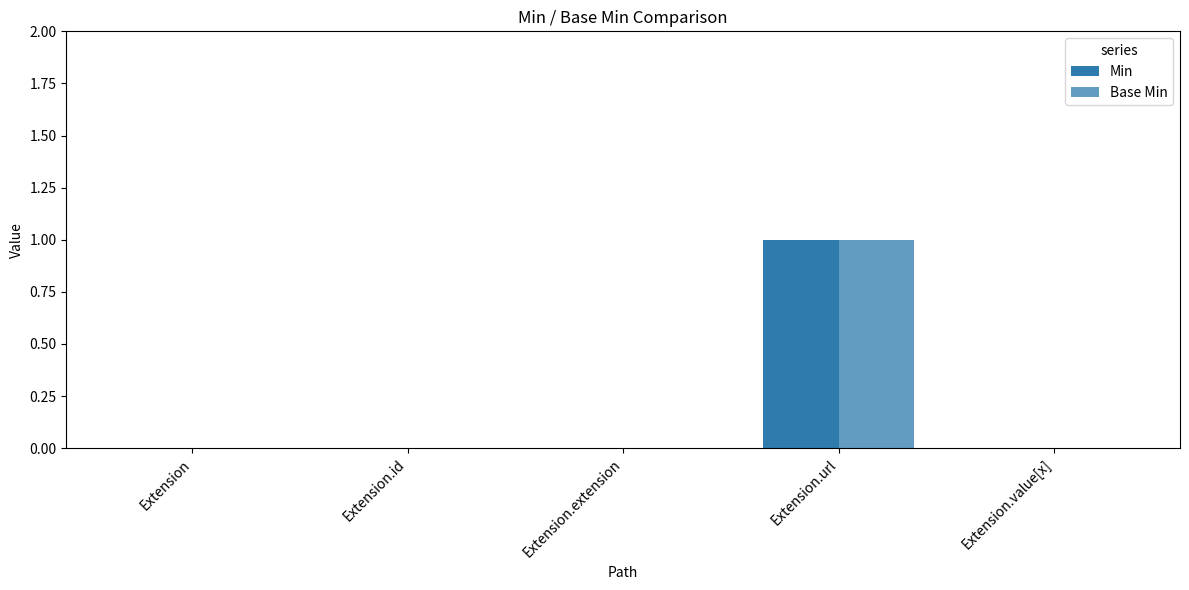

How many distinct data groups are displayed?

2